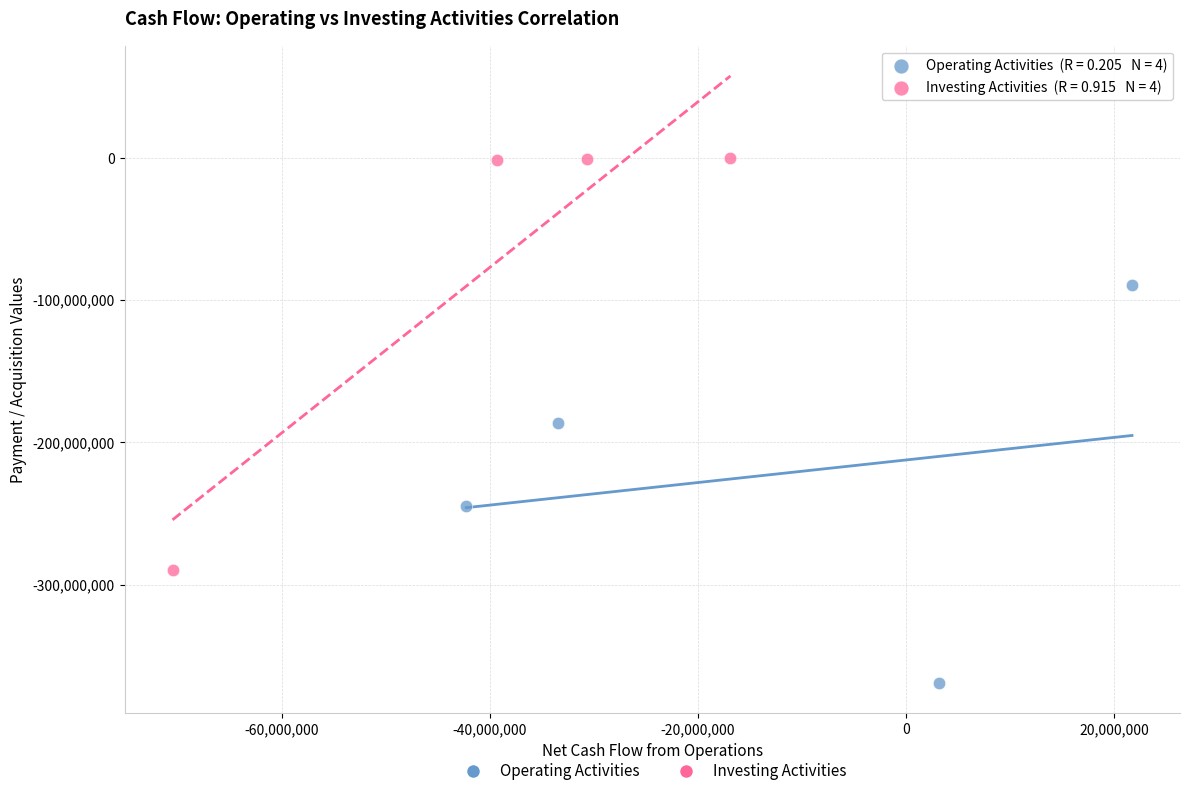

Which series contains the lowest Y value?

Operating Activities